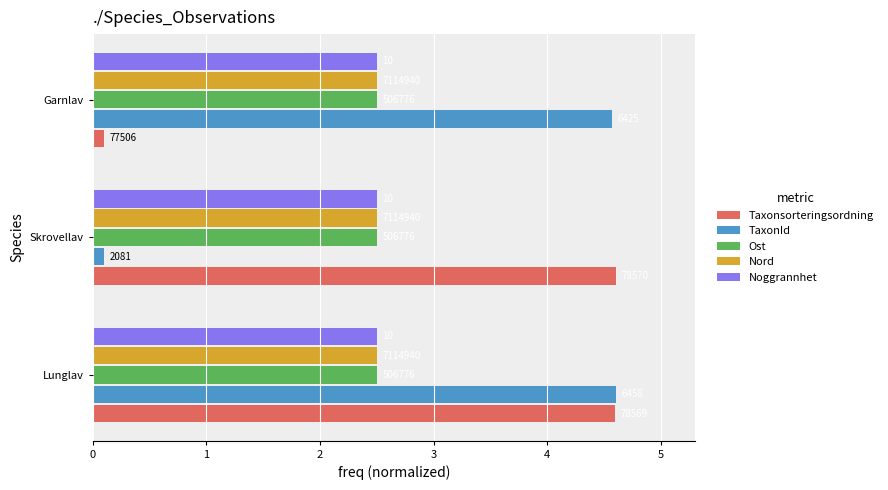

What is the average value of the TaxonId series?

3.1